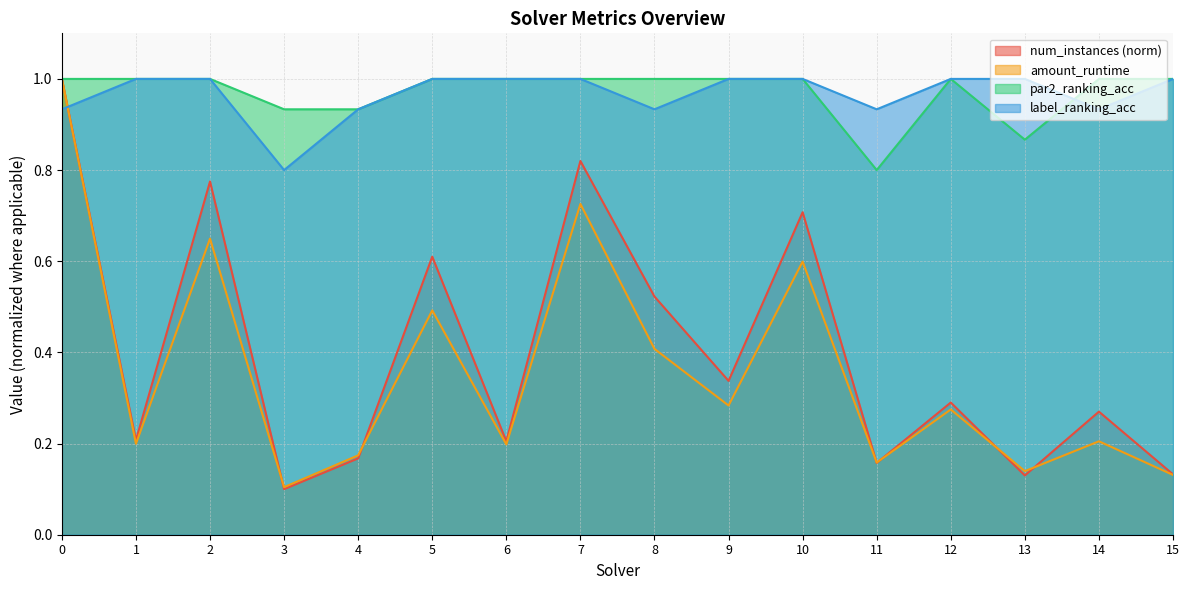

What is the difference between the maximum and minimum values in the par2_ranking_acc series?

0.2